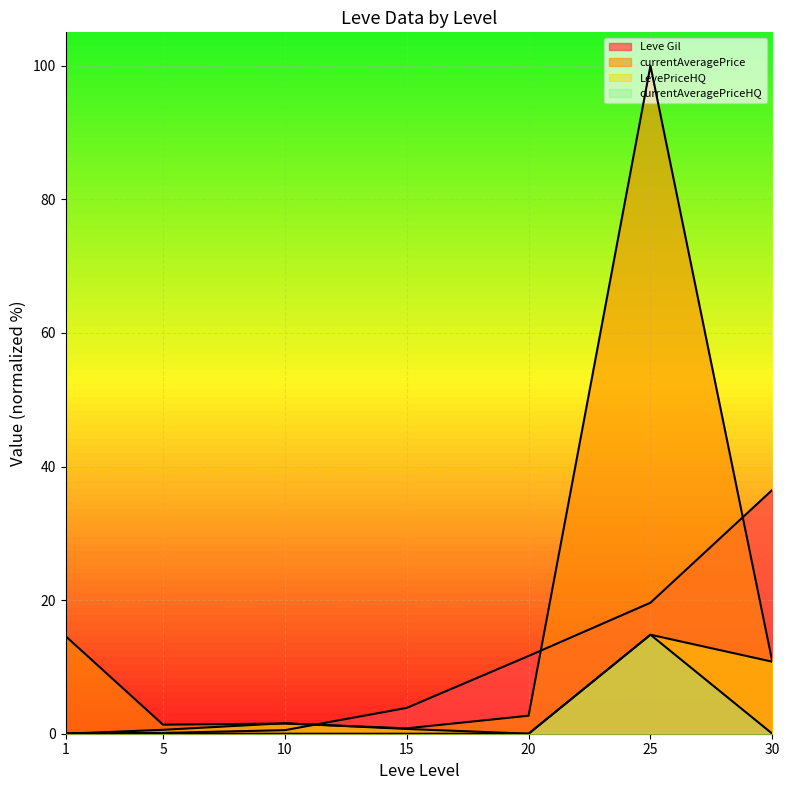

What is the greatest value displayed?

100.0